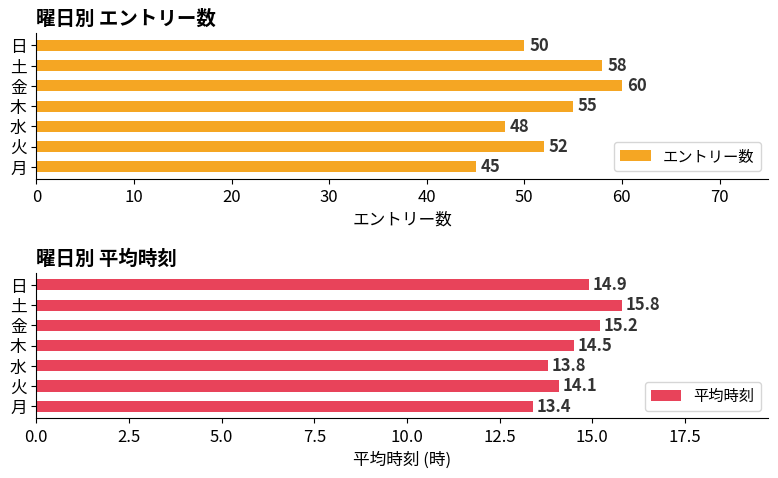

Reading left to right, what are all the values shown in this chart?

エントリー数: 45.0	52.0	48.0	55.0	60.0	58.0	50.0
平均時刻: 13.4	14.1	13.8	14.5	15.2	15.8	14.9